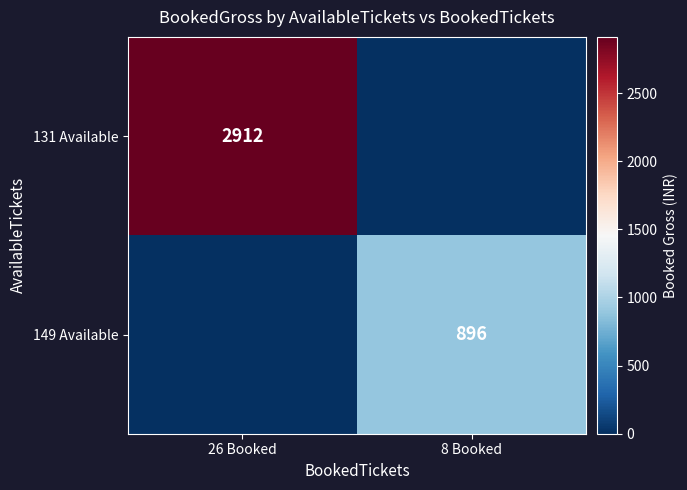

True or false: 149 Available has a value of 1376 at 8 Booked.

False